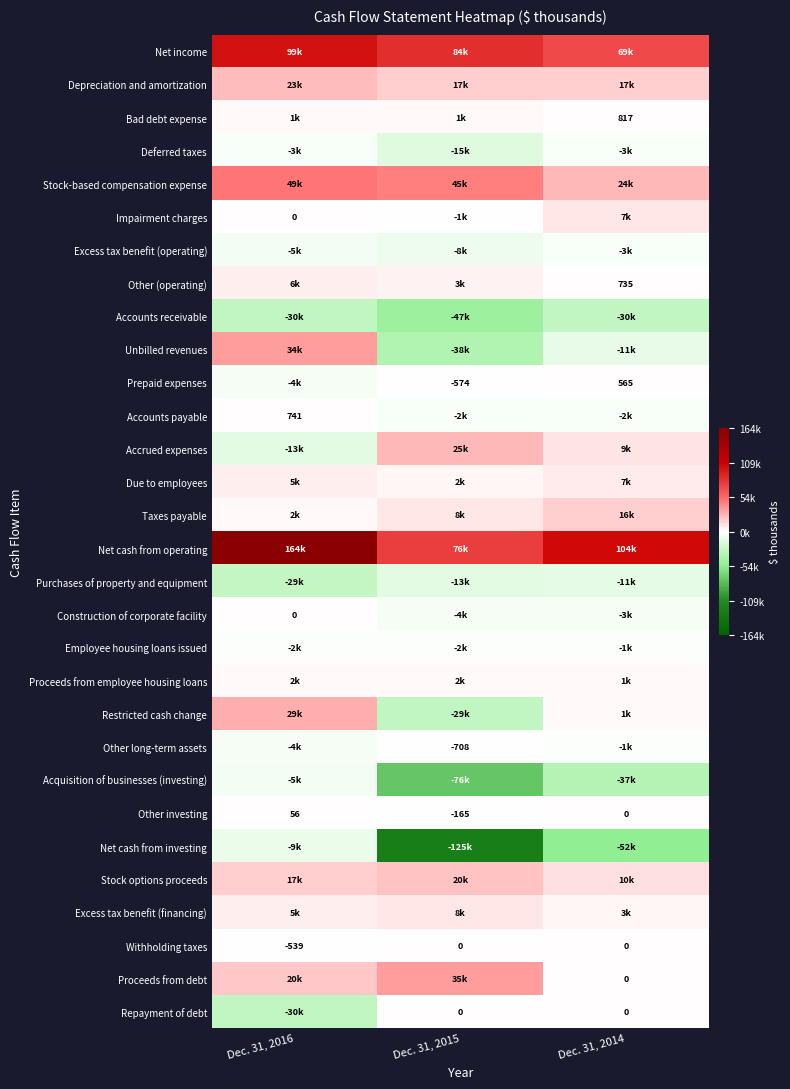

What is the sum of all Other investing values?

-109